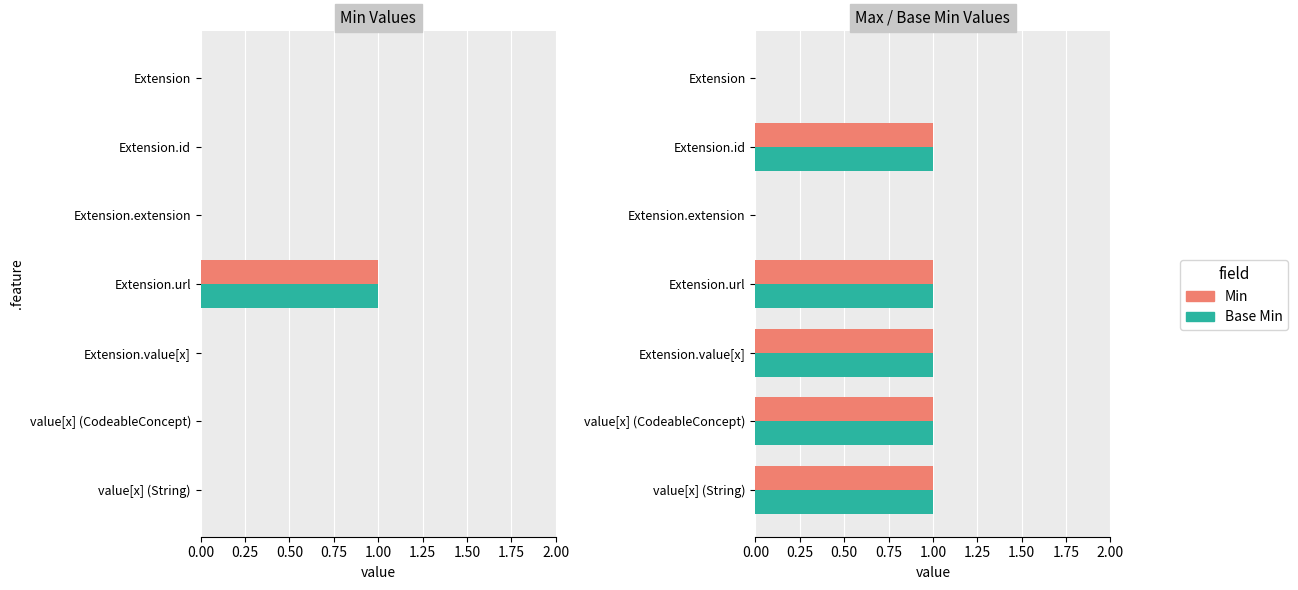

At Extension.url, list the series in order from smallest to largest.

Min, Base Min